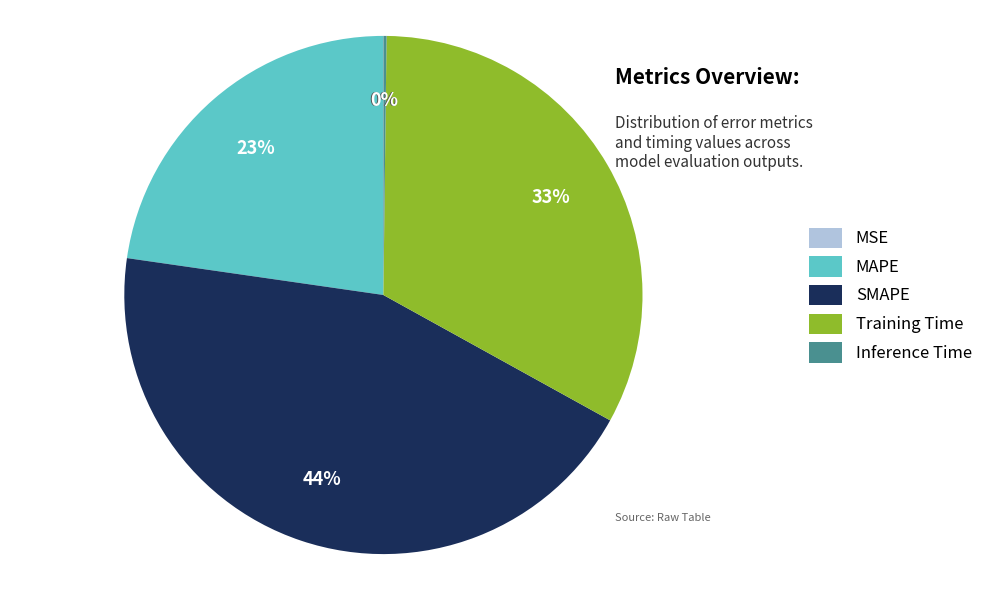

What is the largest slice in the pie chart?

SMAPE